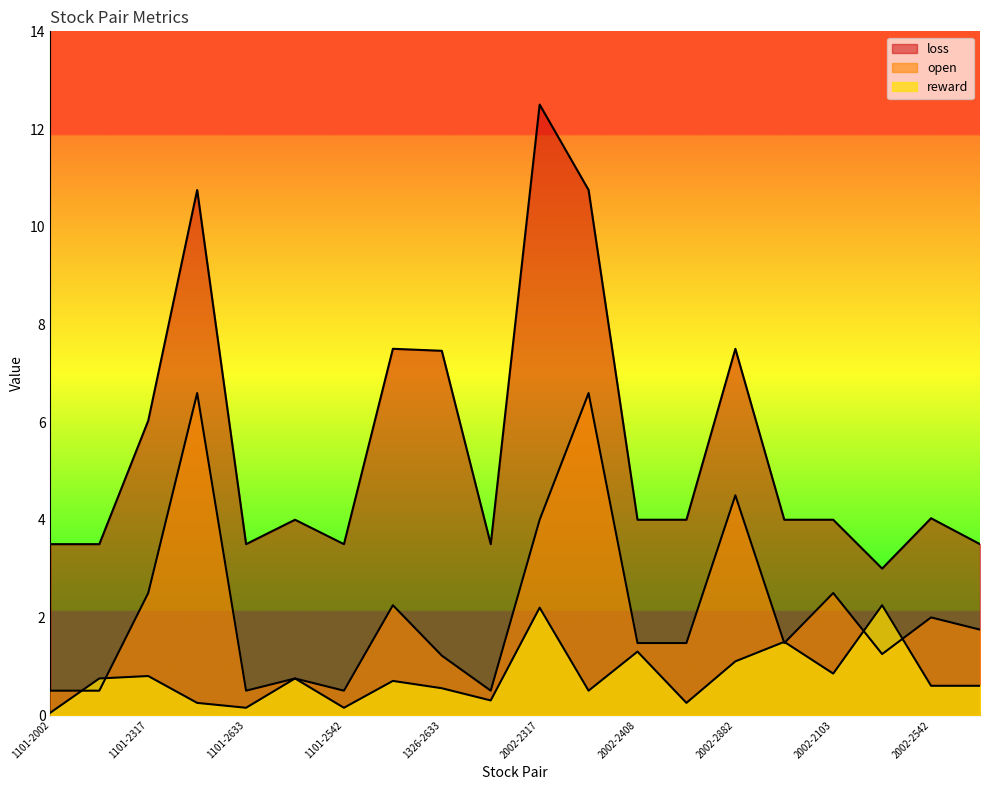

What is the minimum value shown in the chart?

0.1